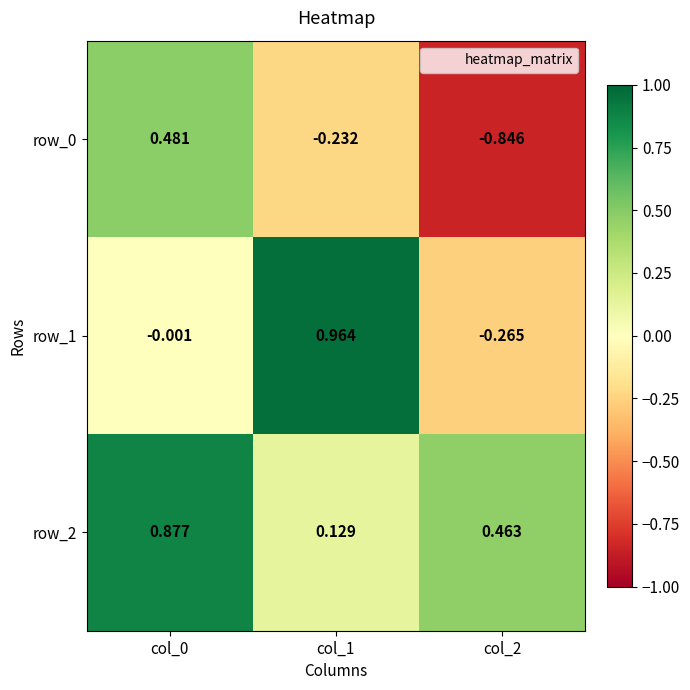

What is the sum of all row_1 values?

0.7